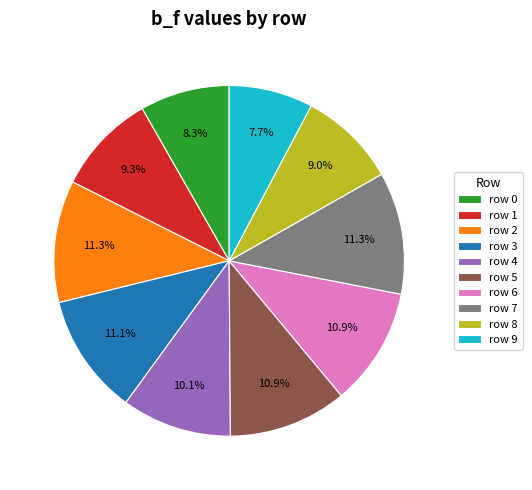

What is the ratio of the value at row 6 to the value at row 0?

1.3